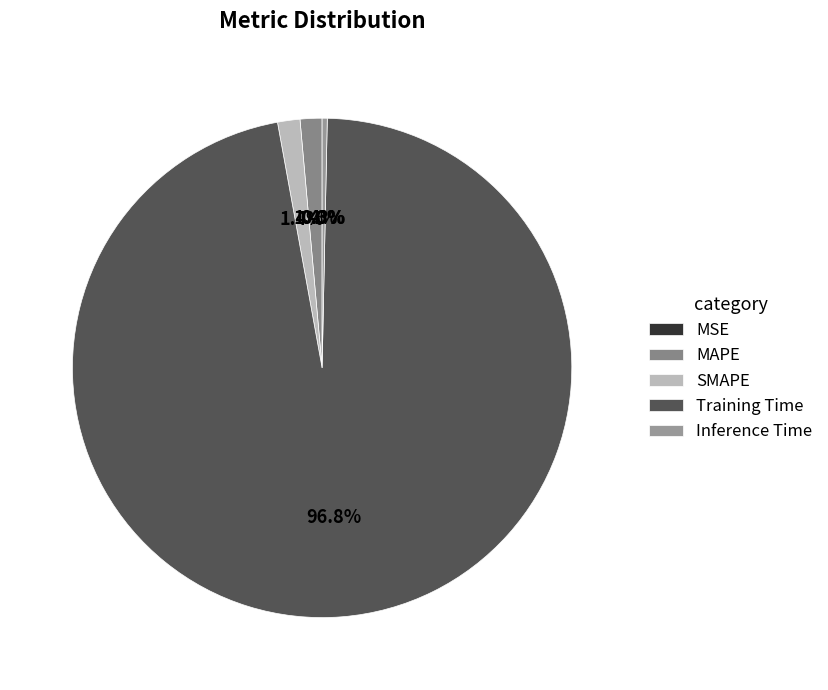

Is there a majority slice in this chart?

Yes